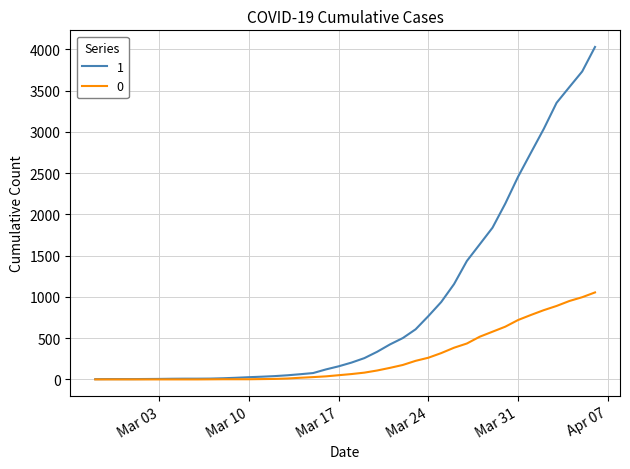

Rank the series by their maximum value, from highest to lowest.

1, 0